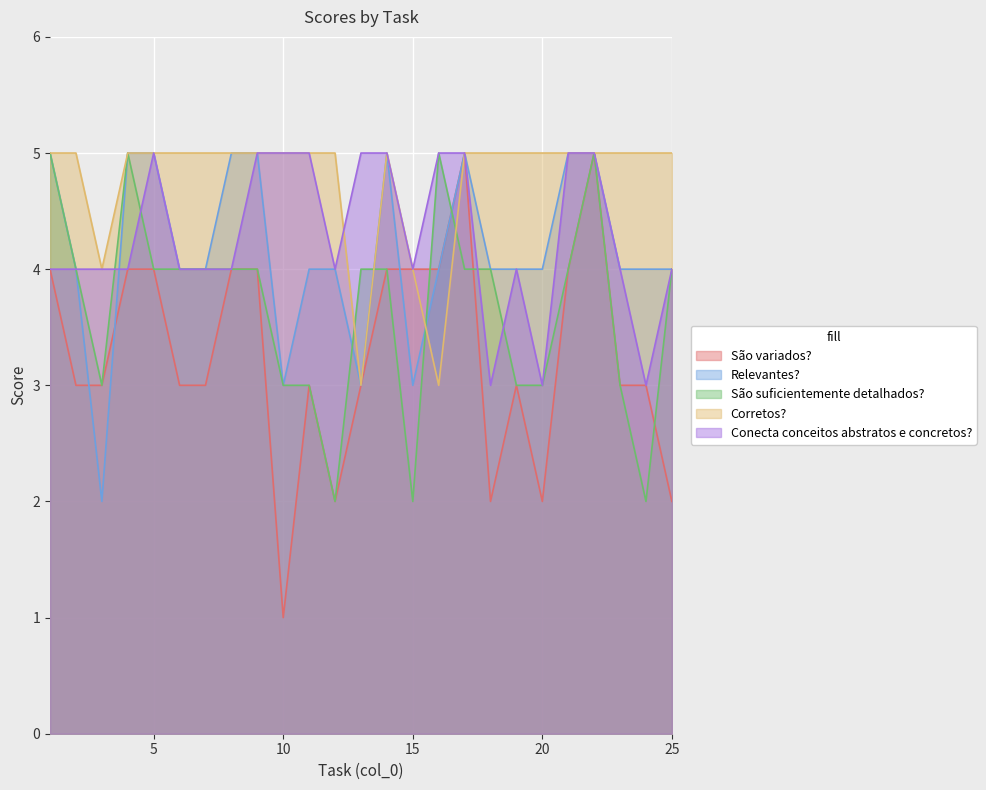

True or false: São suficientemente detalhados? has more than 1 interior local peaks.

True